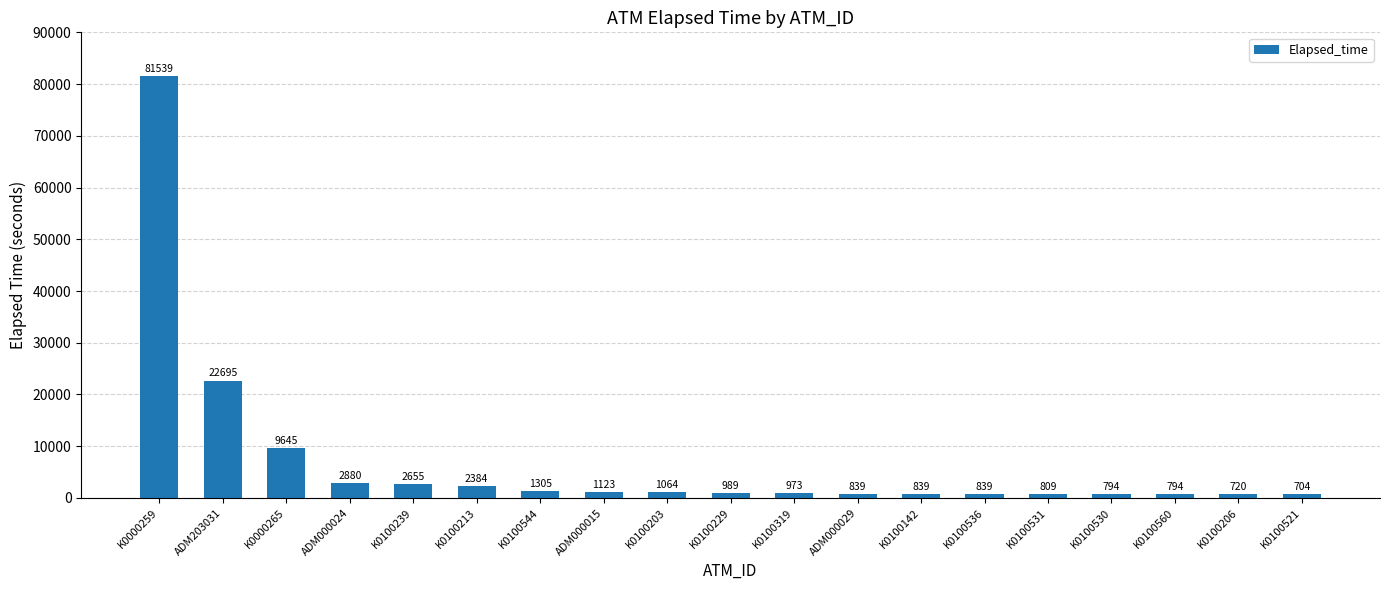

What is the label of the 5th bar from the left?

K0100239